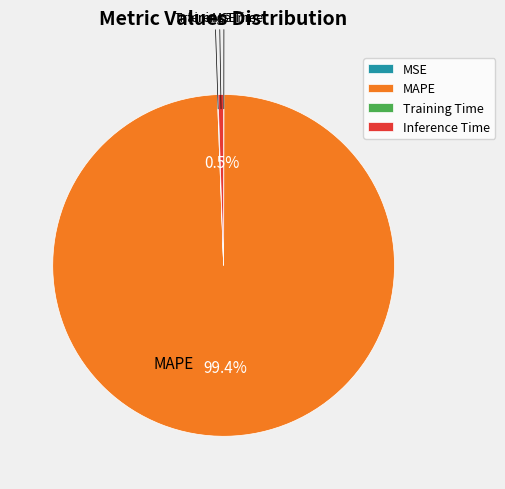

Between MAPE and Inference Time, which is larger?

MAPE